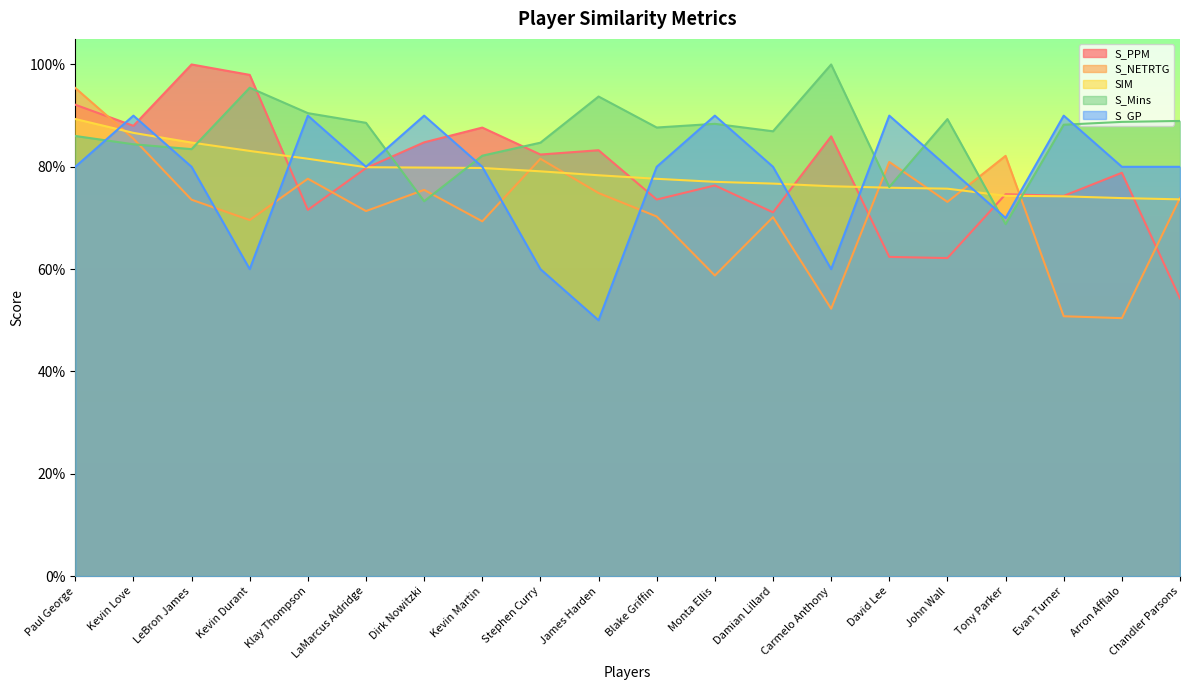

At which category is the sum across all series the highest?

Paul George